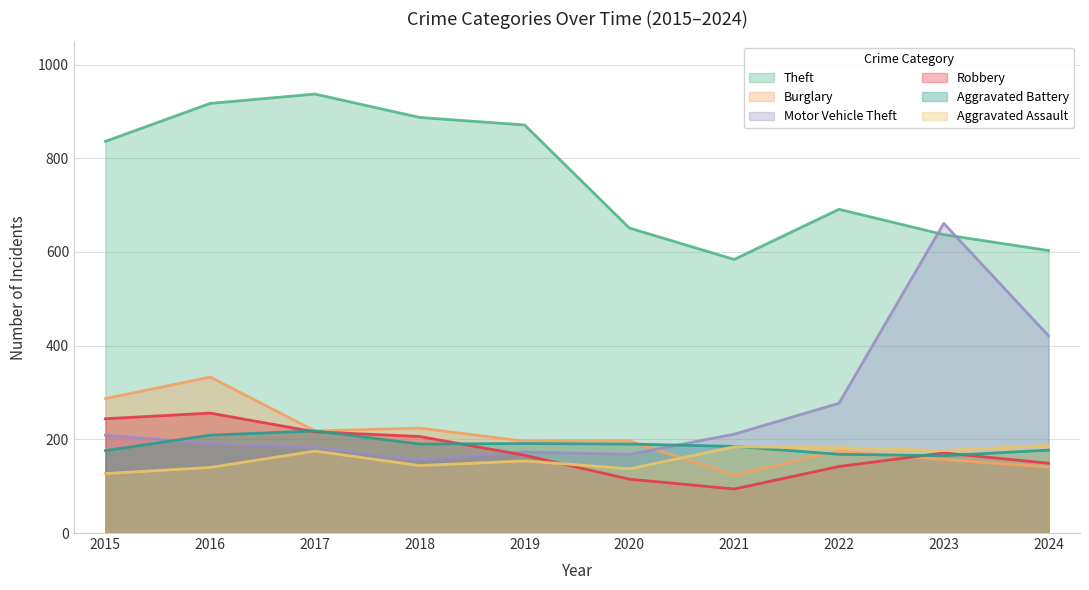

Does the chart display data point markers on the line(s)?

No